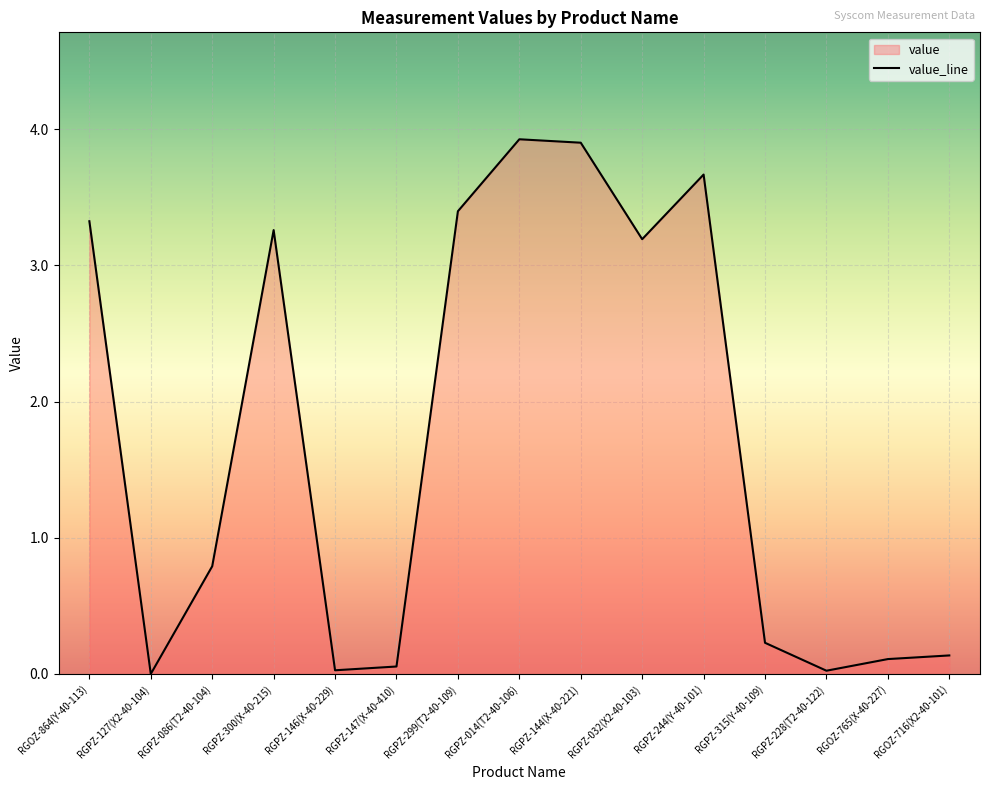

How many points are higher than both their immediate neighbors (excluding endpoints)?

3